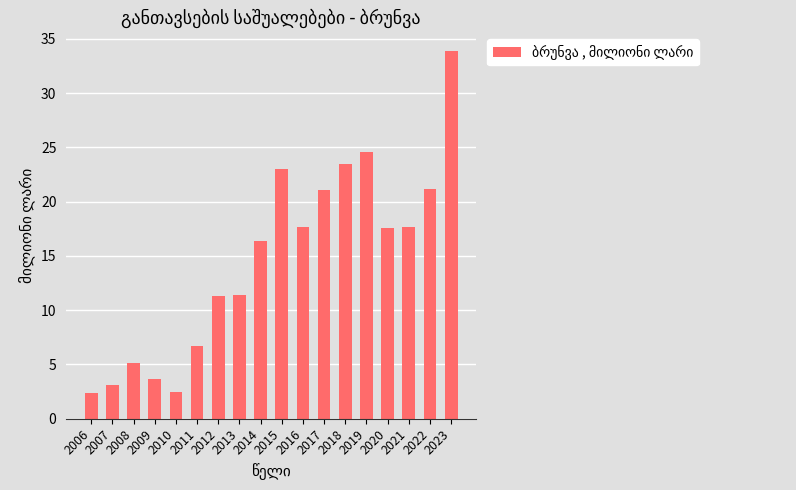

Which category has the highest value across all series?

2023